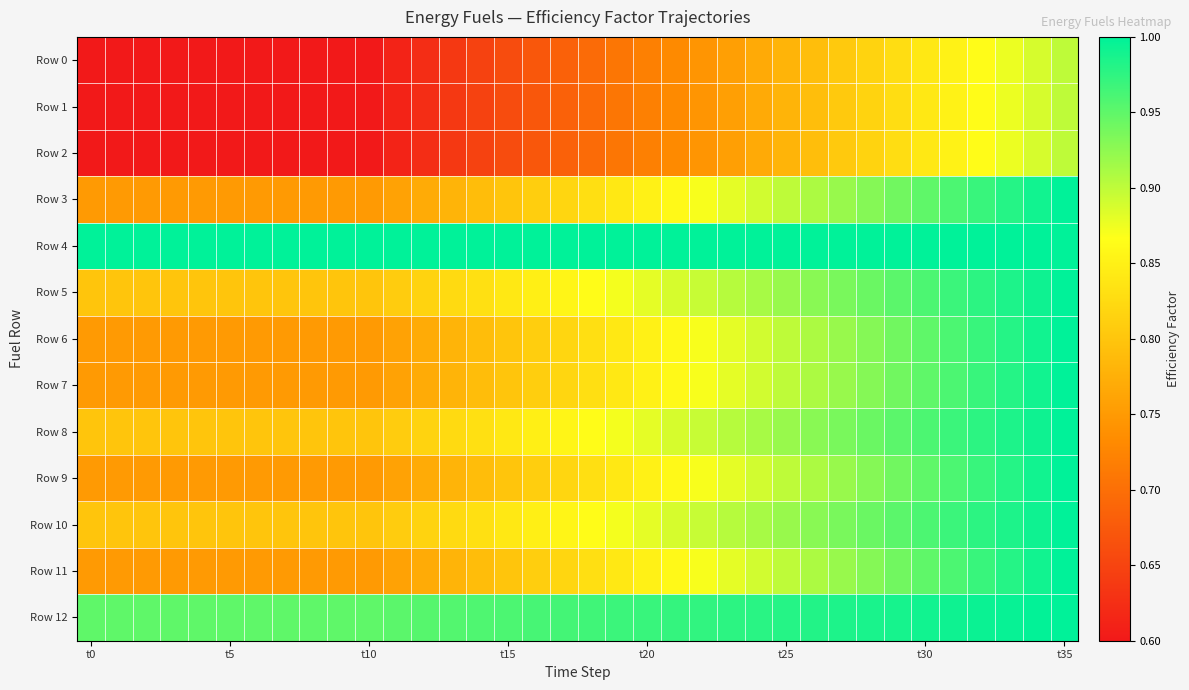

How many categories are shown in the chart?

36